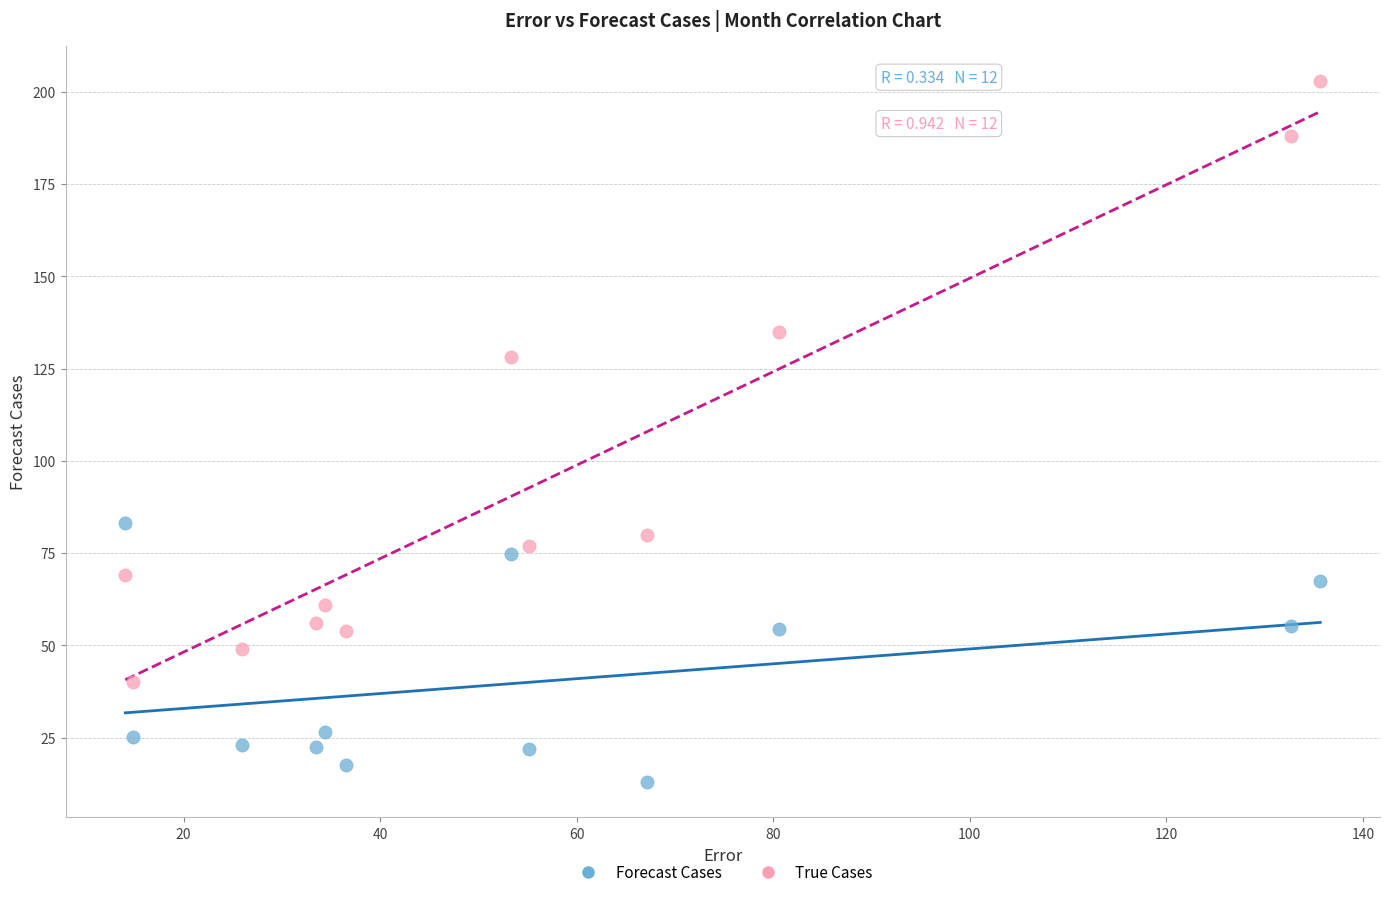

Which series has the widest spread of Y values?

True Cases